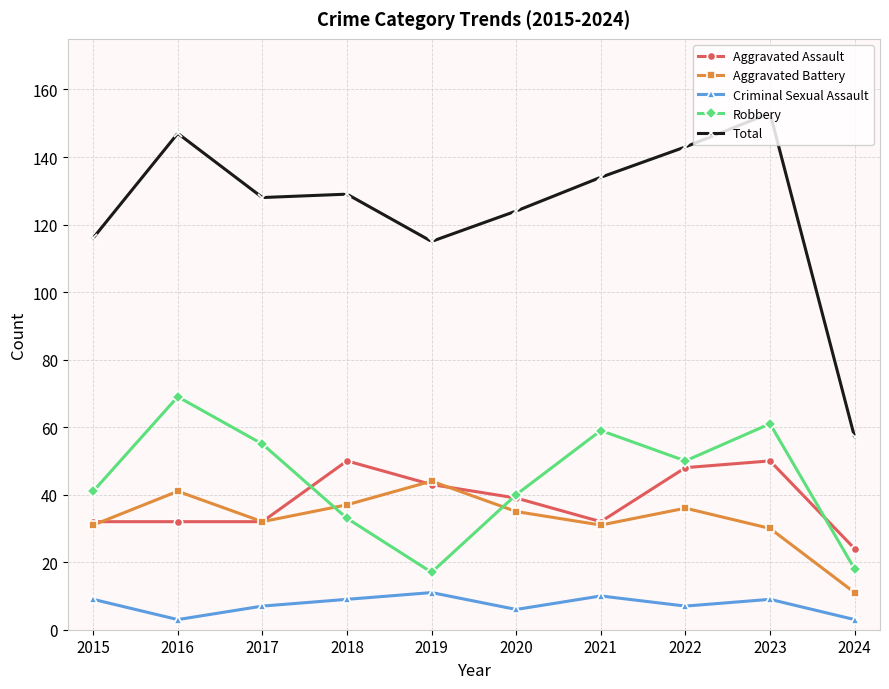

Reading left to right, transcribe all the data shown in this chart.

Aggravated Assault: 2015=32	2016=32	2017=32	2018=50	2019=43	2020=39	2021=32	2022=48	2023=50	2024=24
Aggravated Battery: 2015=31	2016=41	2017=32	2018=37	2019=44	2020=35	2021=31	2022=36	2023=30	2024=11
Criminal Sexual Assault: 2015=9	2016=3	2017=7	2018=9	2019=11	2020=6	2021=10	2022=7	2023=9	2024=3
Robbery: 2015=41	2016=69	2017=55	2018=33	2019=17	2020=40	2021=59	2022=50	2023=61	2024=18
Total: 2015=116	2016=147	2017=128	2018=129	2019=115	2020=124	2021=134	2022=143	2023=153	2024=57